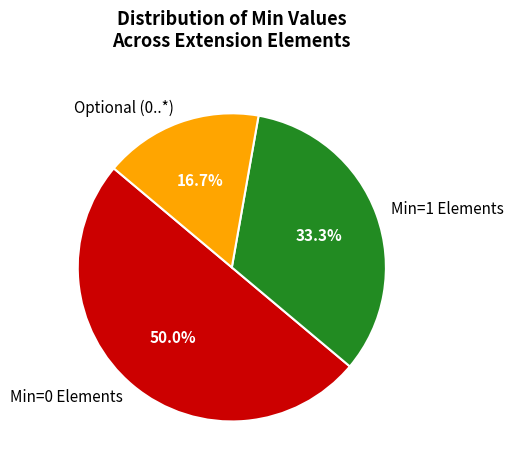

What portion of the pie excludes Min=1 Elements?

66.7%